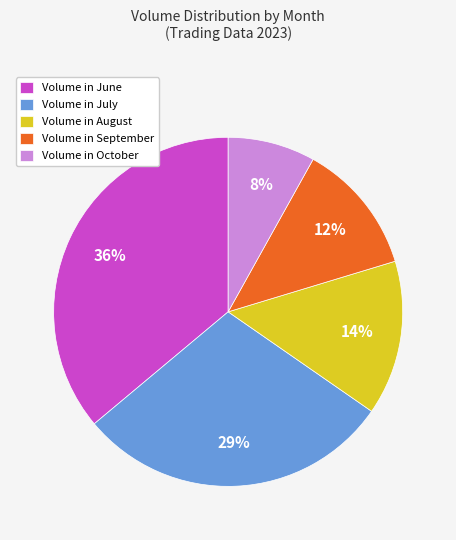

What is the ratio of the value at Volume in June to the value at Volume in October?

4.5